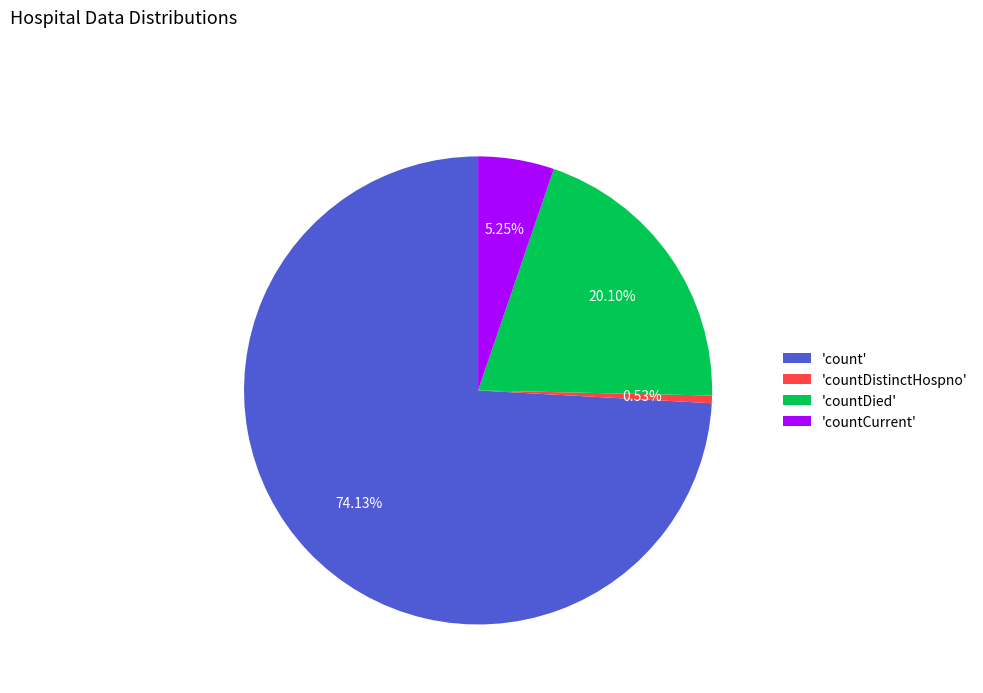

To the nearest percent, what is the difference between the largest and smallest slice percentages?

74%